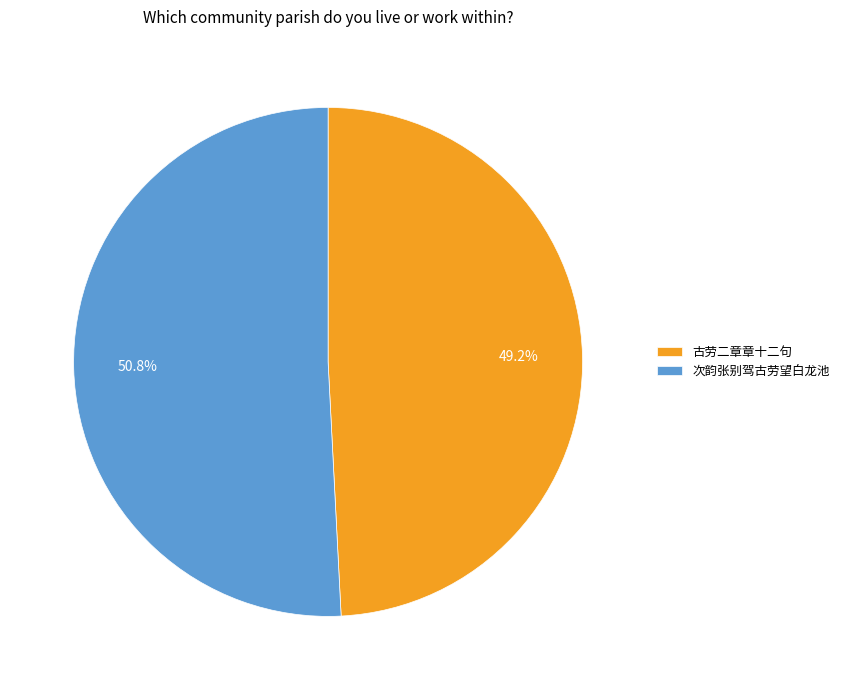

True or false: 次韵张别驾古劳望白龙池 accounts for 51% of the total.

True